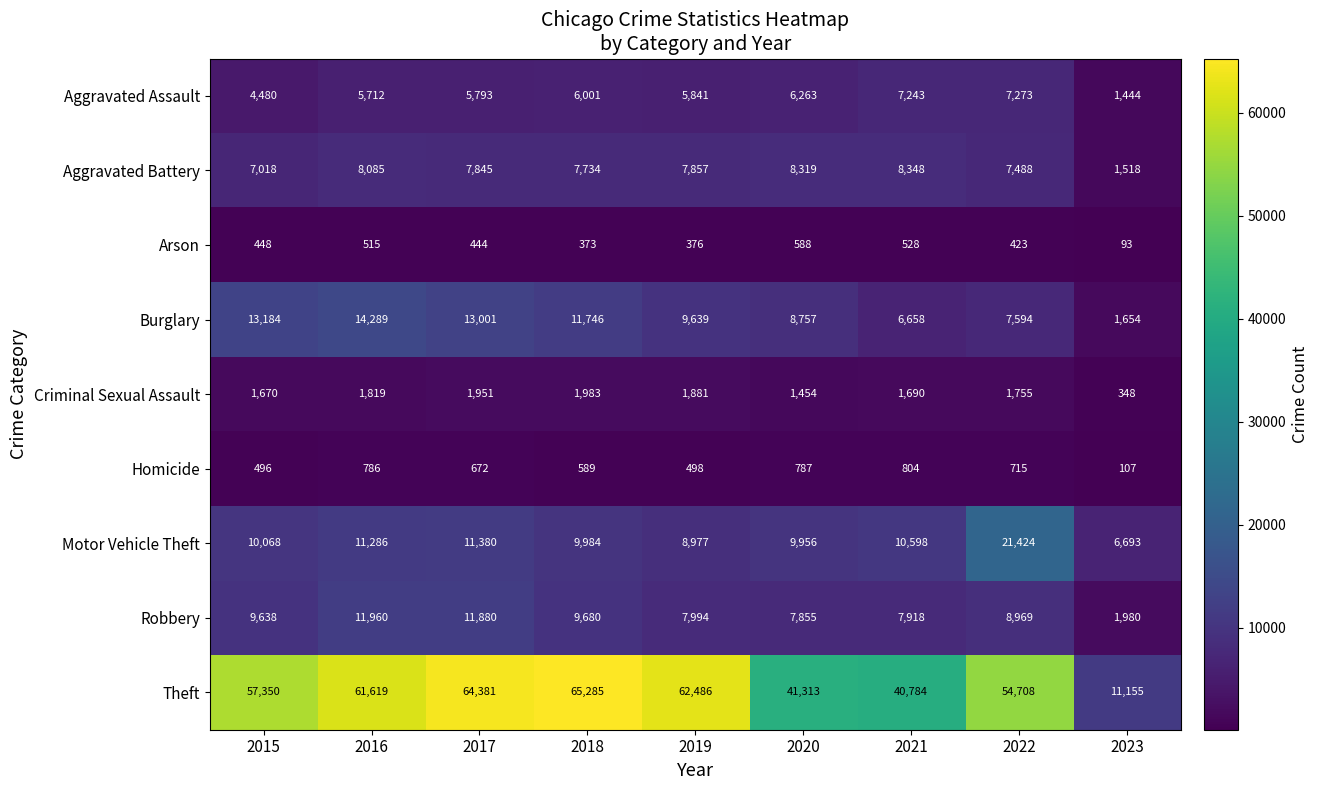

What is the total value across all series at 2018?

113375